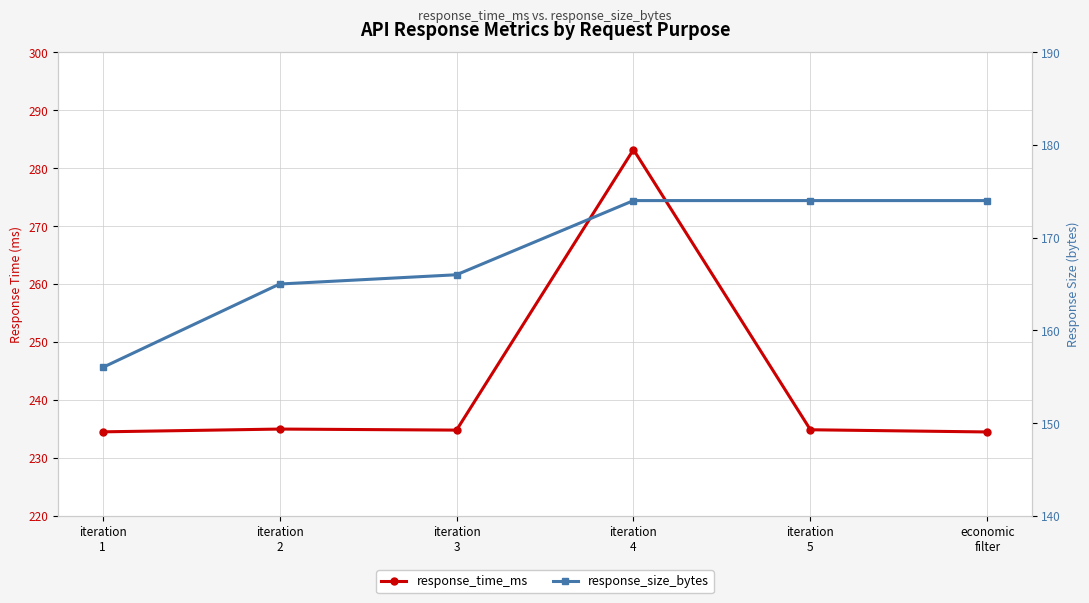

The value of response_size_bytes at iteration
5 is 174.0. True or false?

True